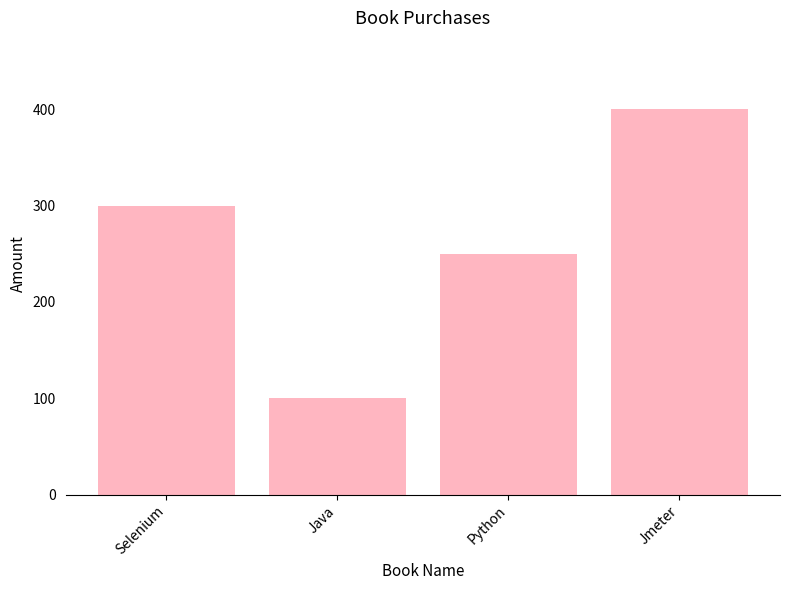

How many values are between 250 and 400?

3